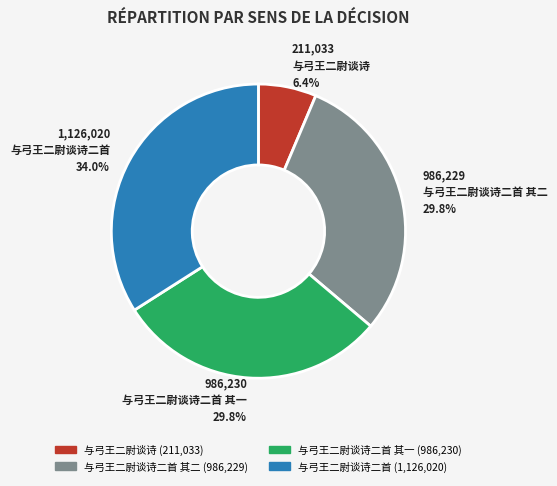

Does any single category account for the majority?

No